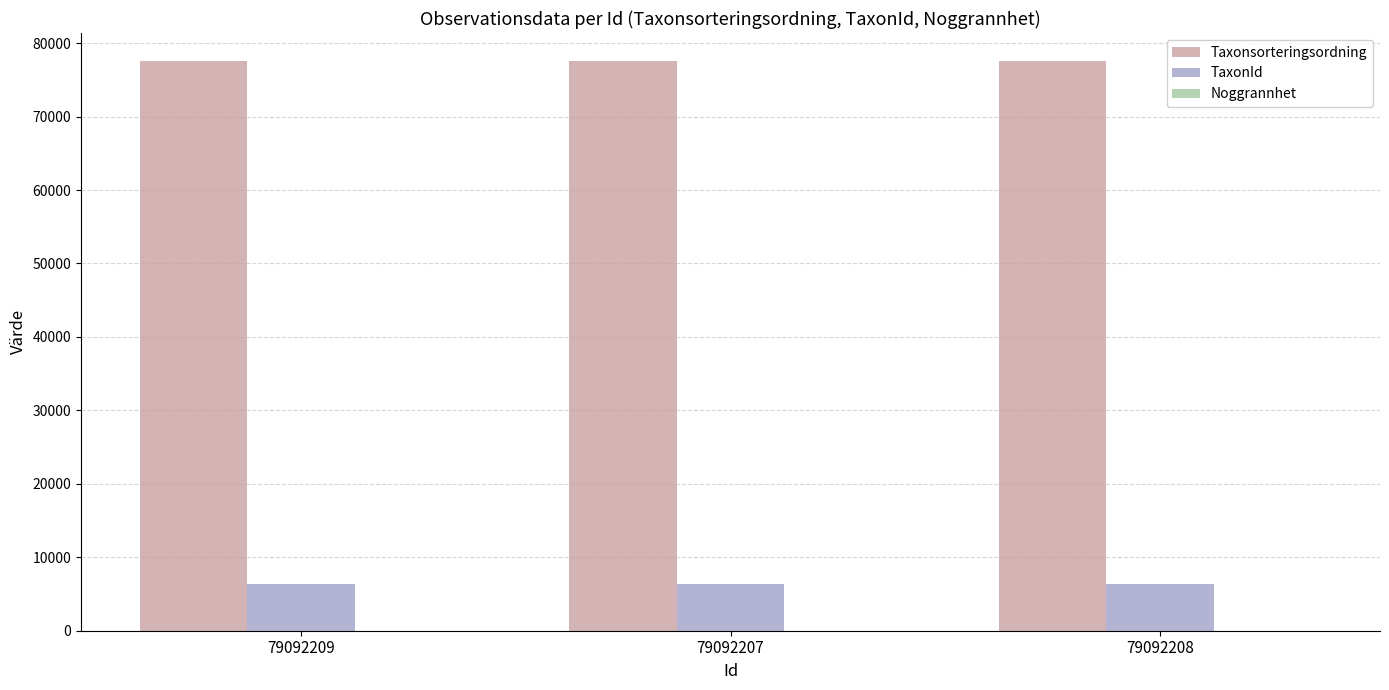

What is the maximum value for Taxonsorteringsordning?

77506